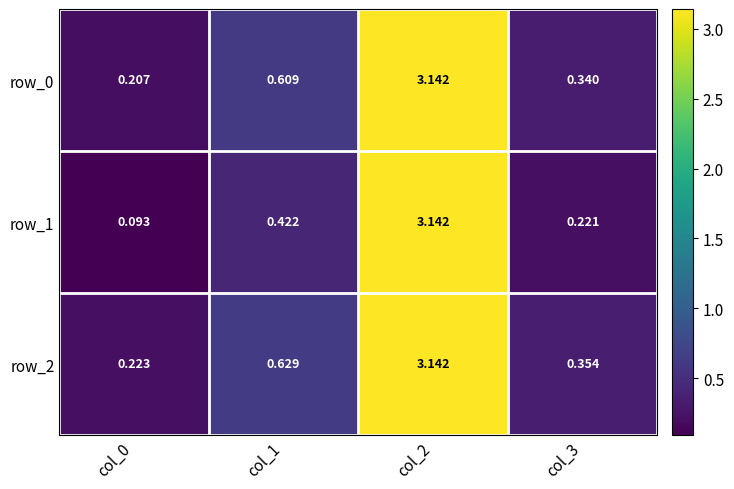

How many categories are shown in the chart?

4